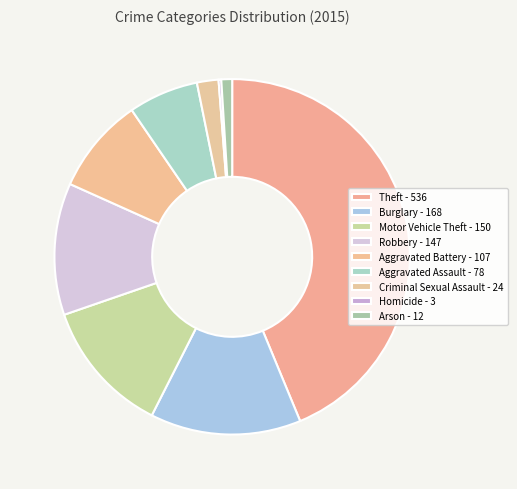

What is the total percentage of Criminal Sexual Assault and Homicide?

2.2%